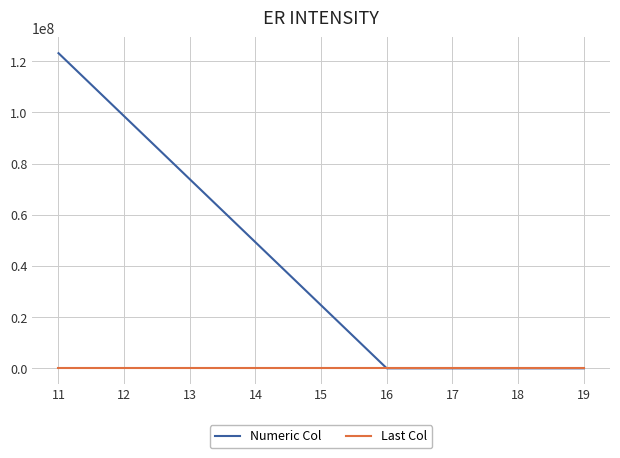

Which series has the largest total across all categories?

Numeric Col